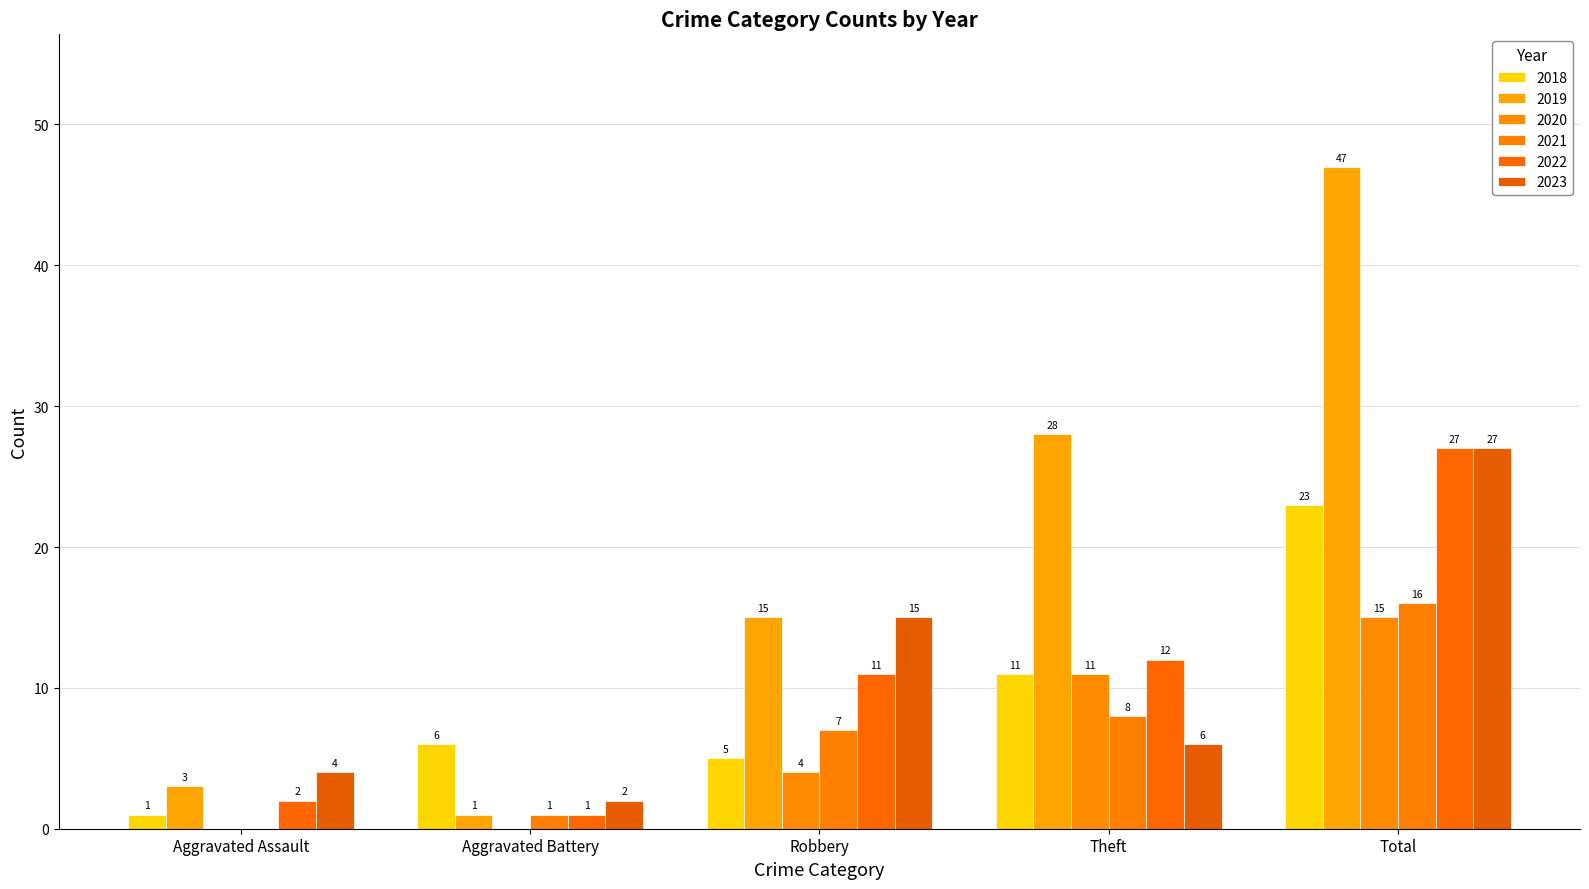

What is the spread (max minus min) of values at Theft?

22